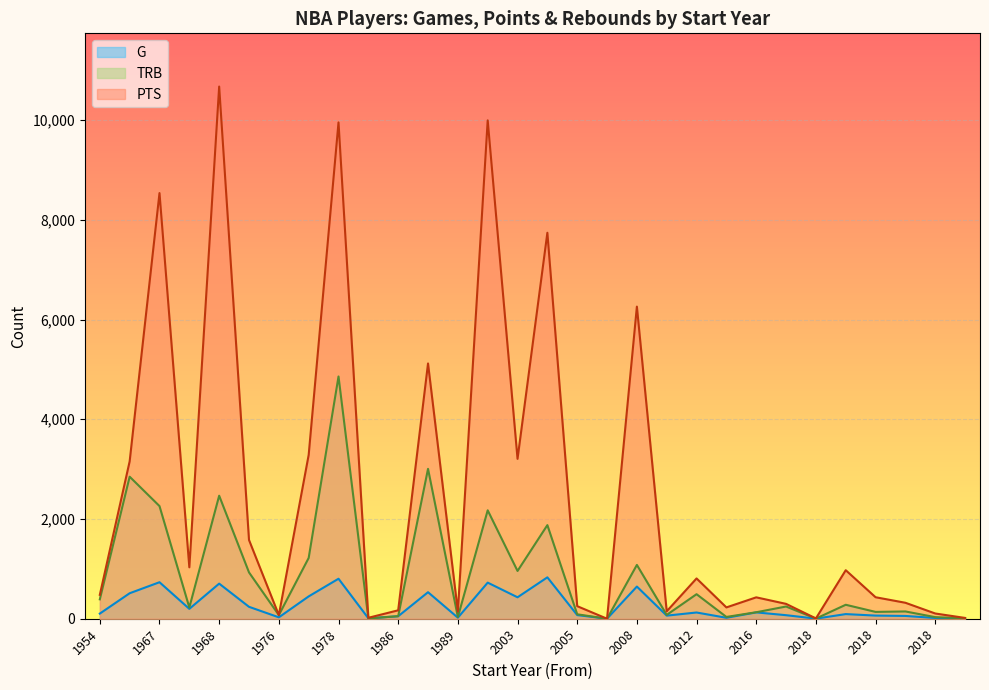

Which series has the largest total across all categories?

PTS